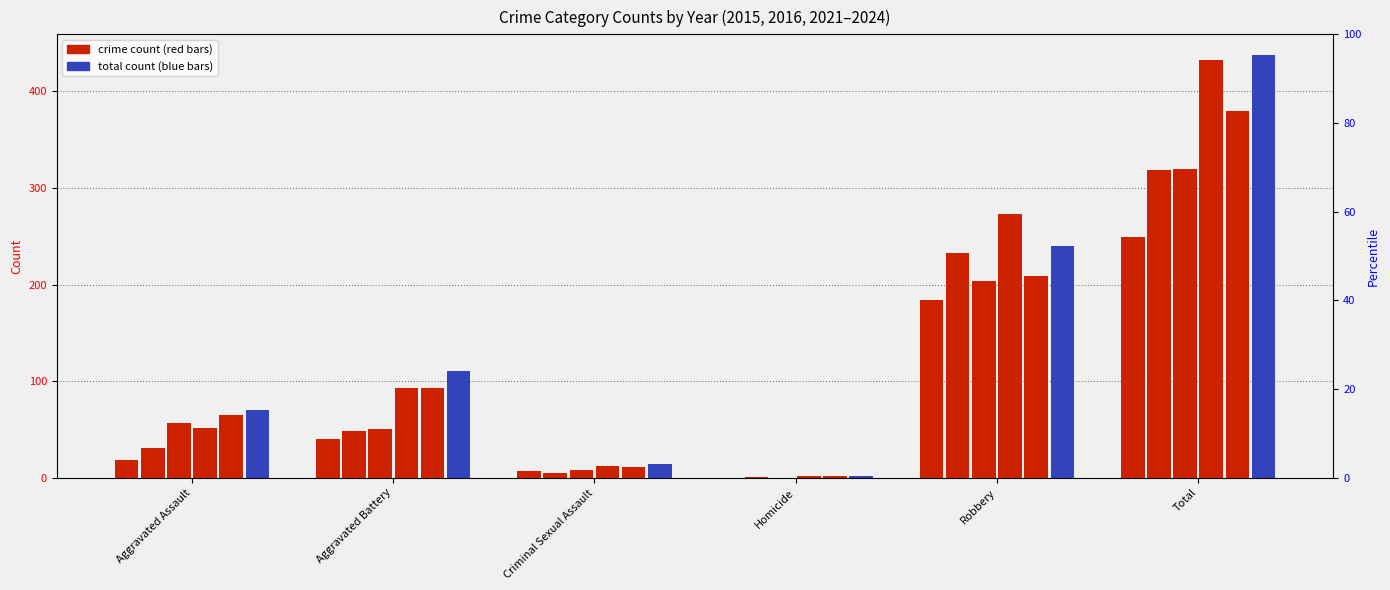

Between Aggravated Assault and Aggravated Battery, which series saw the biggest shift?

2022